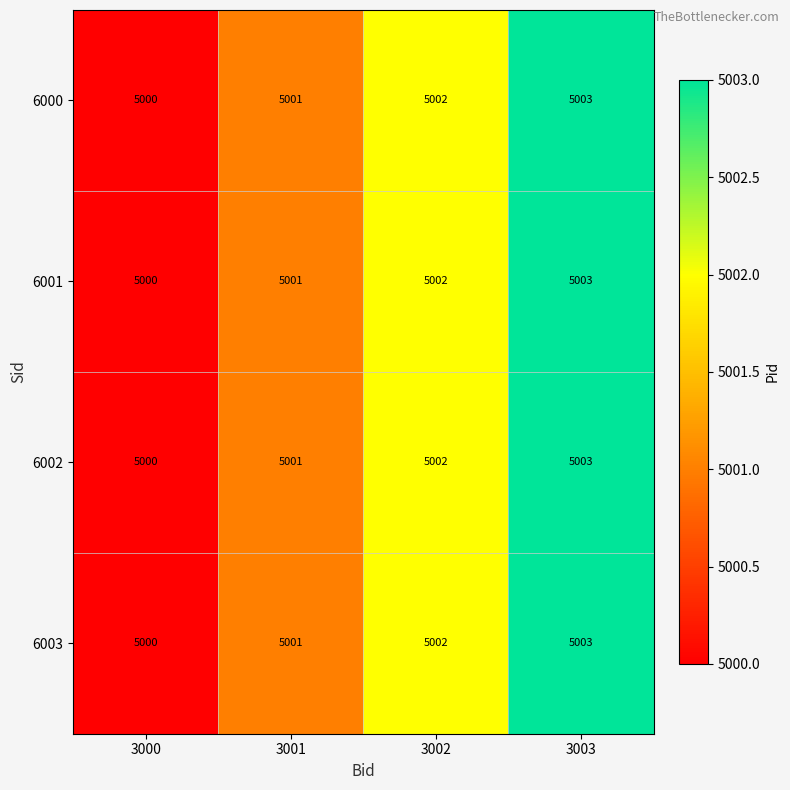

What is the approximate value of 6000 at 3003?

5003